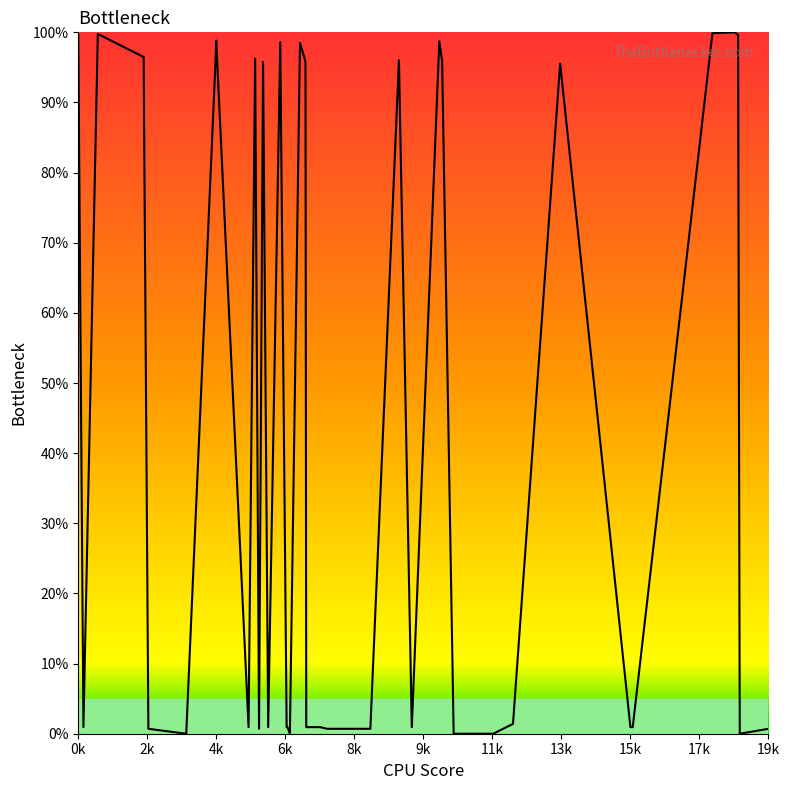

Does the chart have visible grid lines?

No